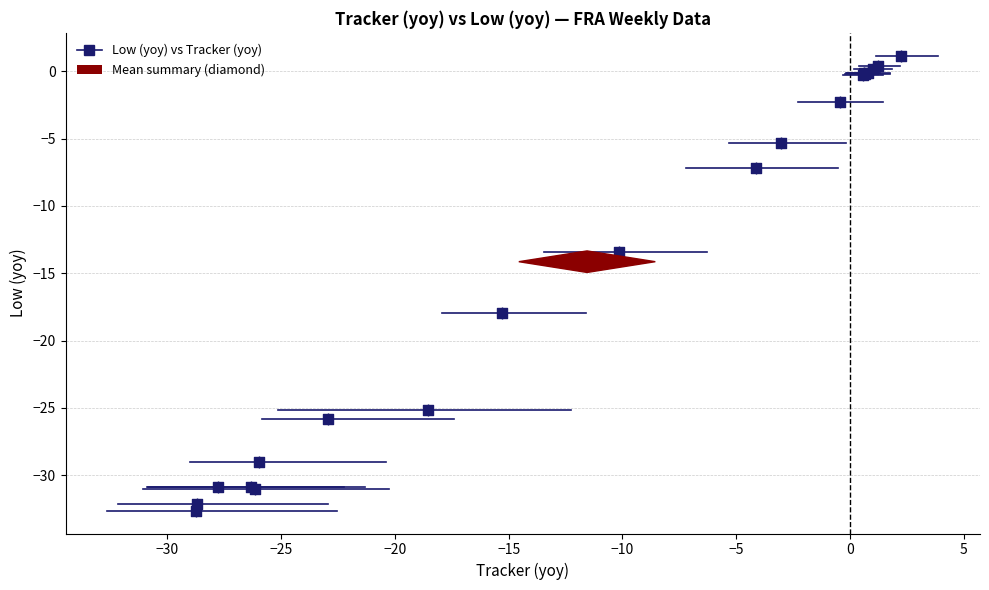

What Y value in the scatter plot is closest to -15?

-13.4